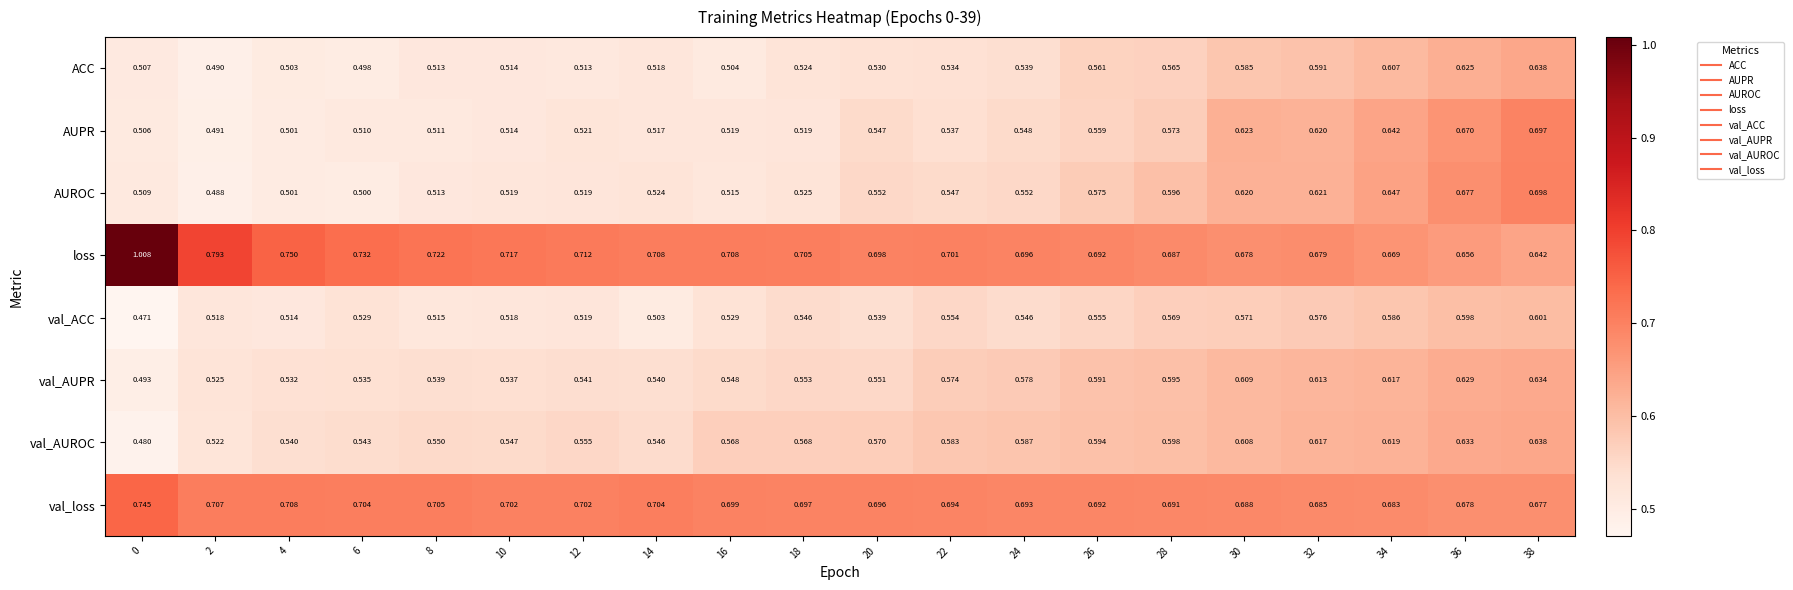

At 34, list the series in order from smallest to largest.

val_ACC, ACC, val_AUPR, val_AUROC, AUPR, AUROC, loss, val_loss